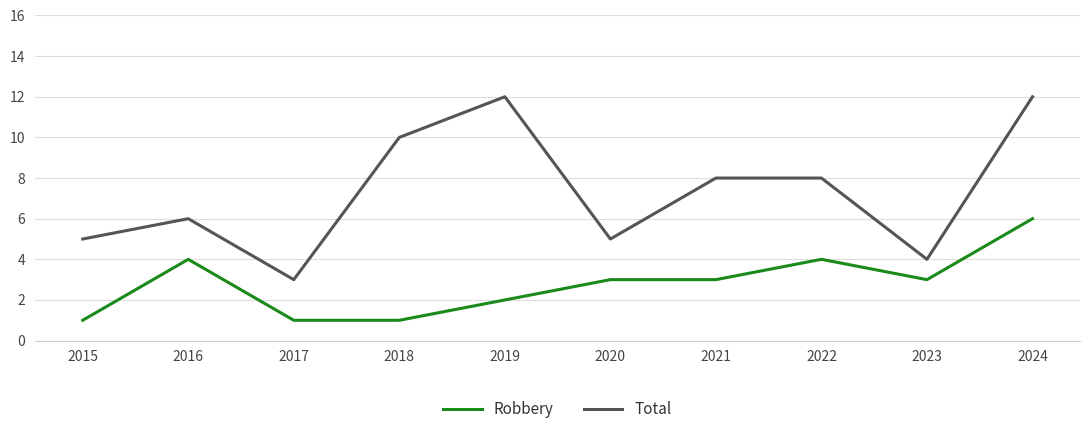

At which label does Robbery first exceed 3?

2016